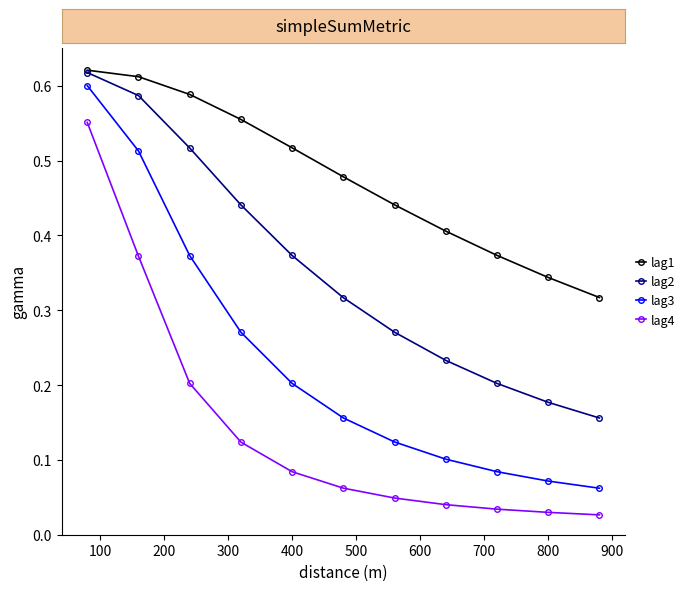

Count the lag2 values in the range 0 to 1.

11